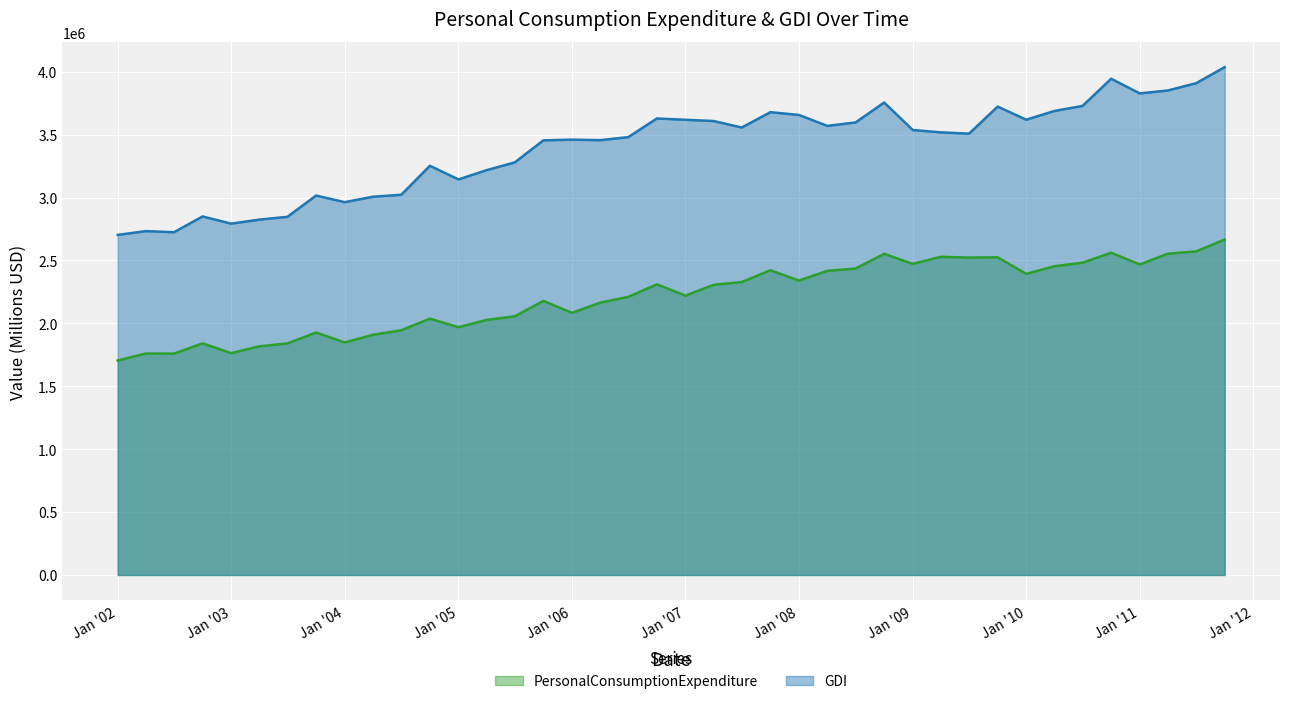

At which label is PersonalConsumptionExpenditure closest to 2185657?

10/1/2005